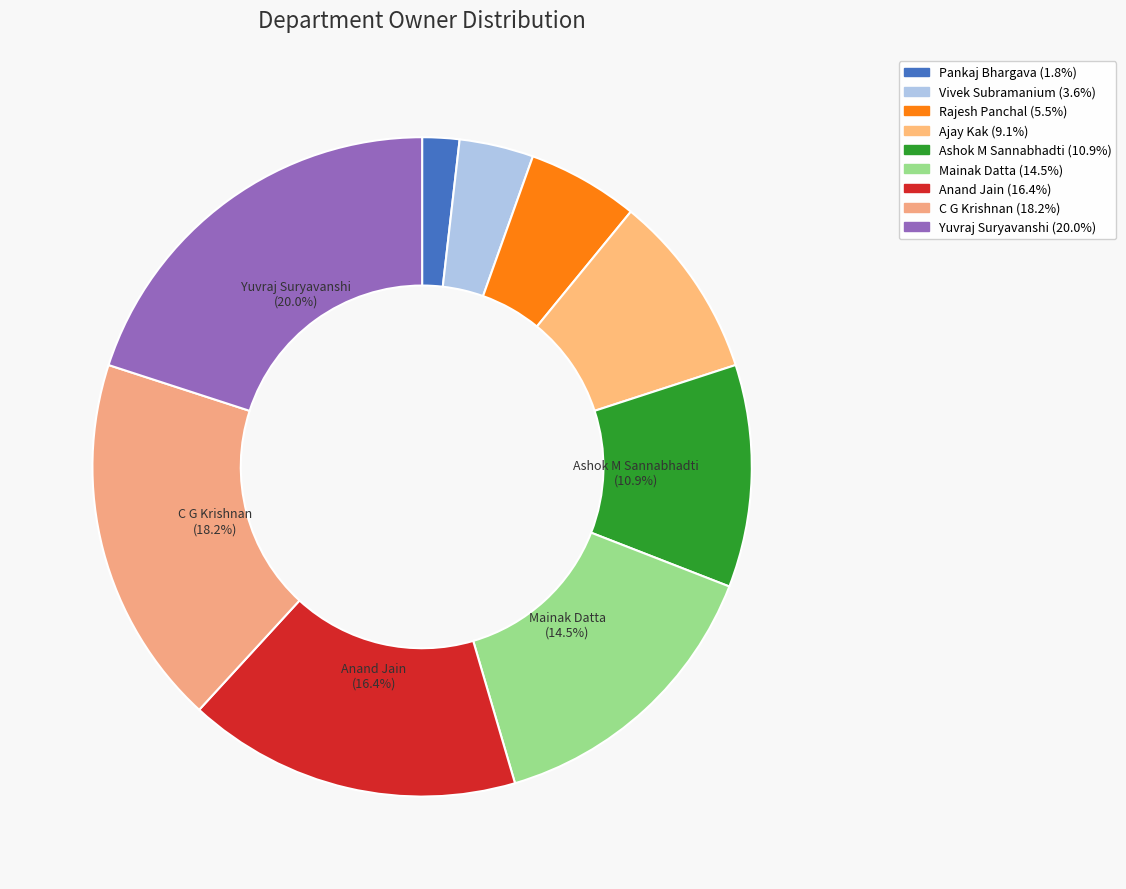

What is the largest slice in the pie chart?

Yuvraj Suryavanshi